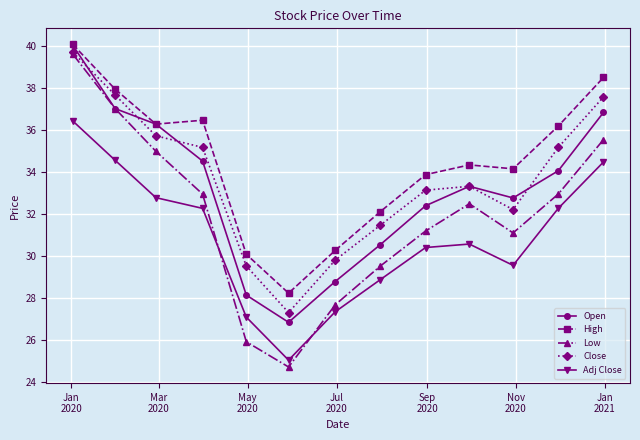

What is the sum of all Low values?

415.8